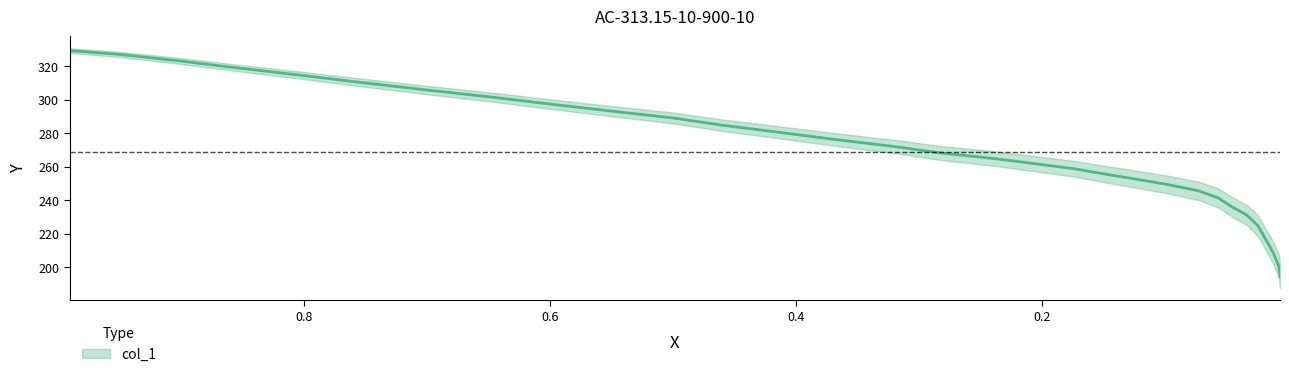

True or false: the data has more than 2 interior local peaks.

False